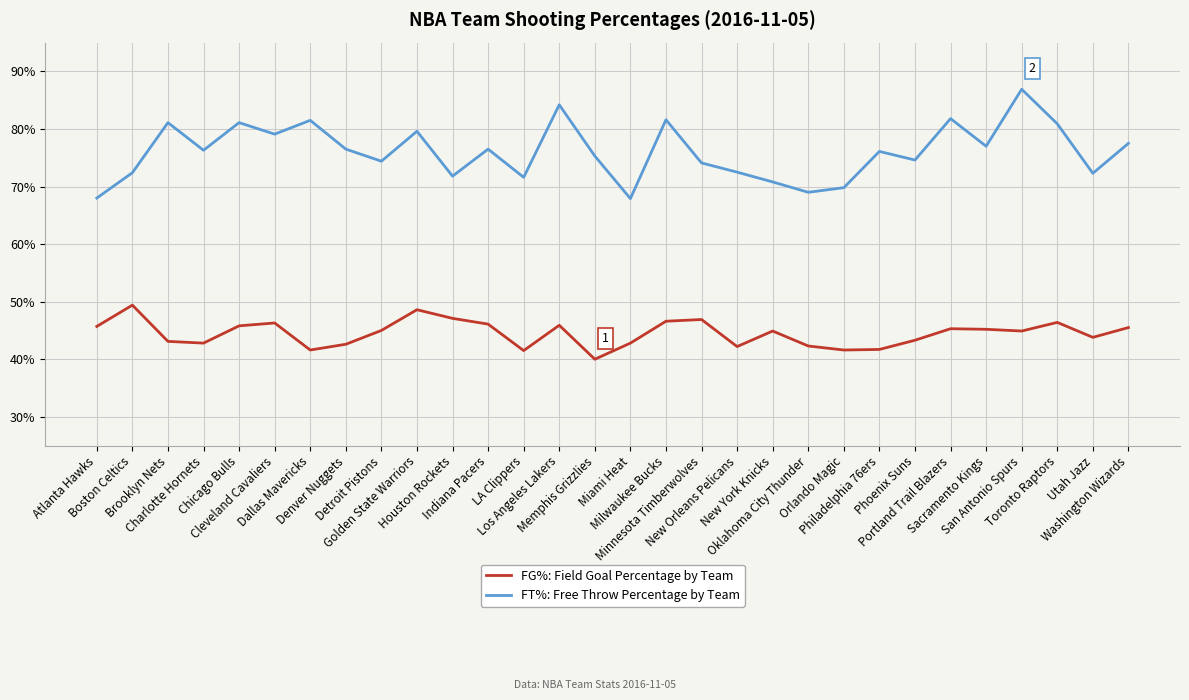

What are all the series names shown in the legend?

FG%: Field Goal Percentage by Team, FT%: Free Throw Percentage by Team